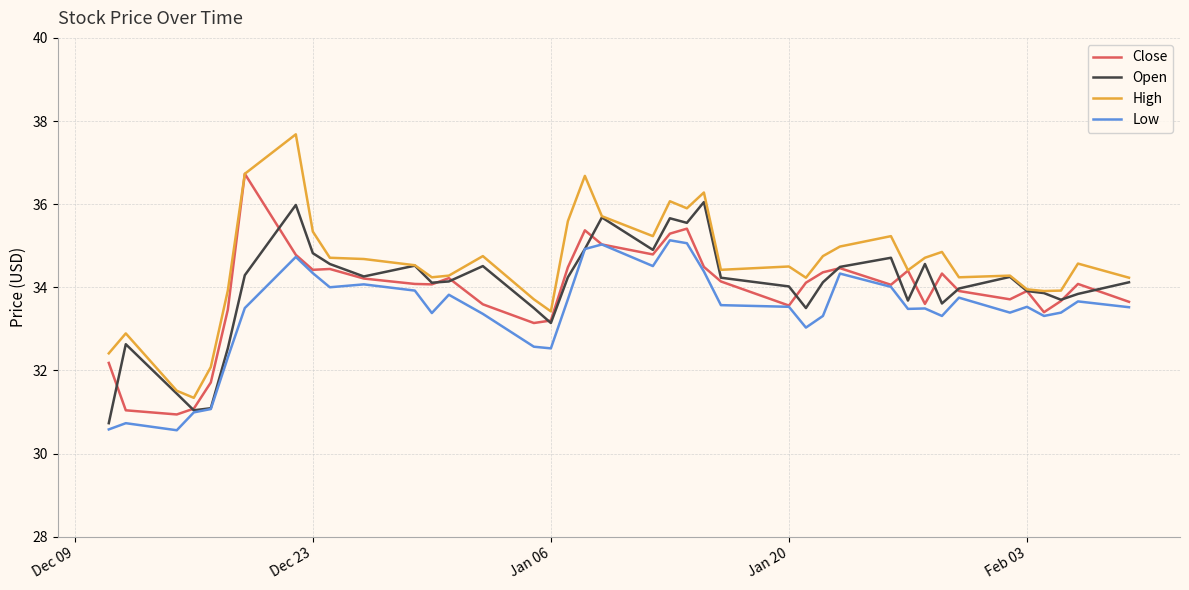

Which series has the widest spread of values?

High